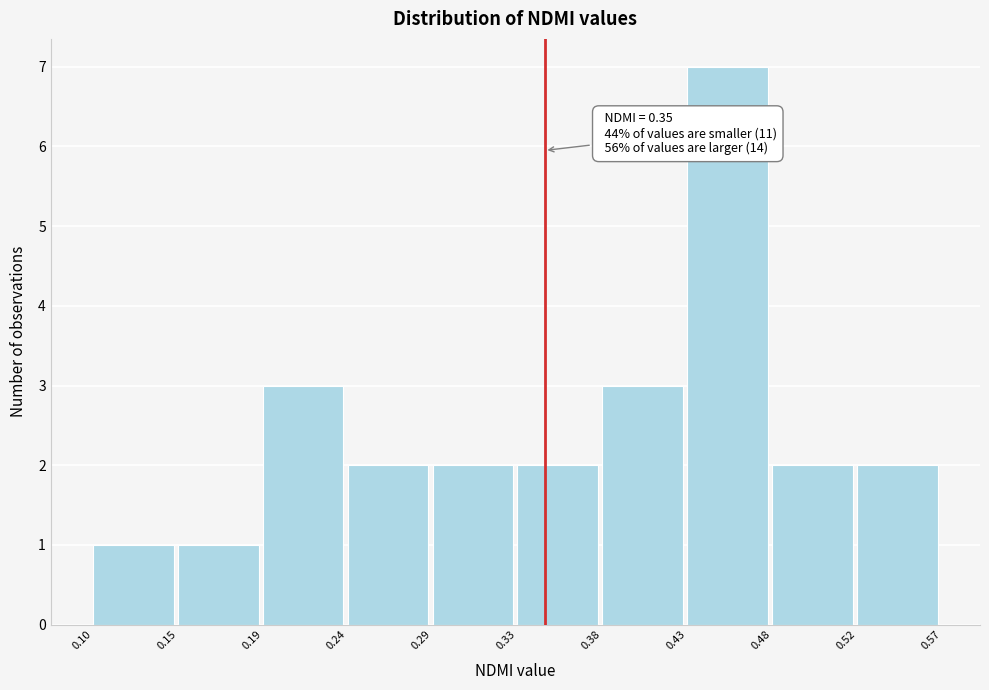

Which range on the x-axis has the tallest bar?

0.43 to 0.48